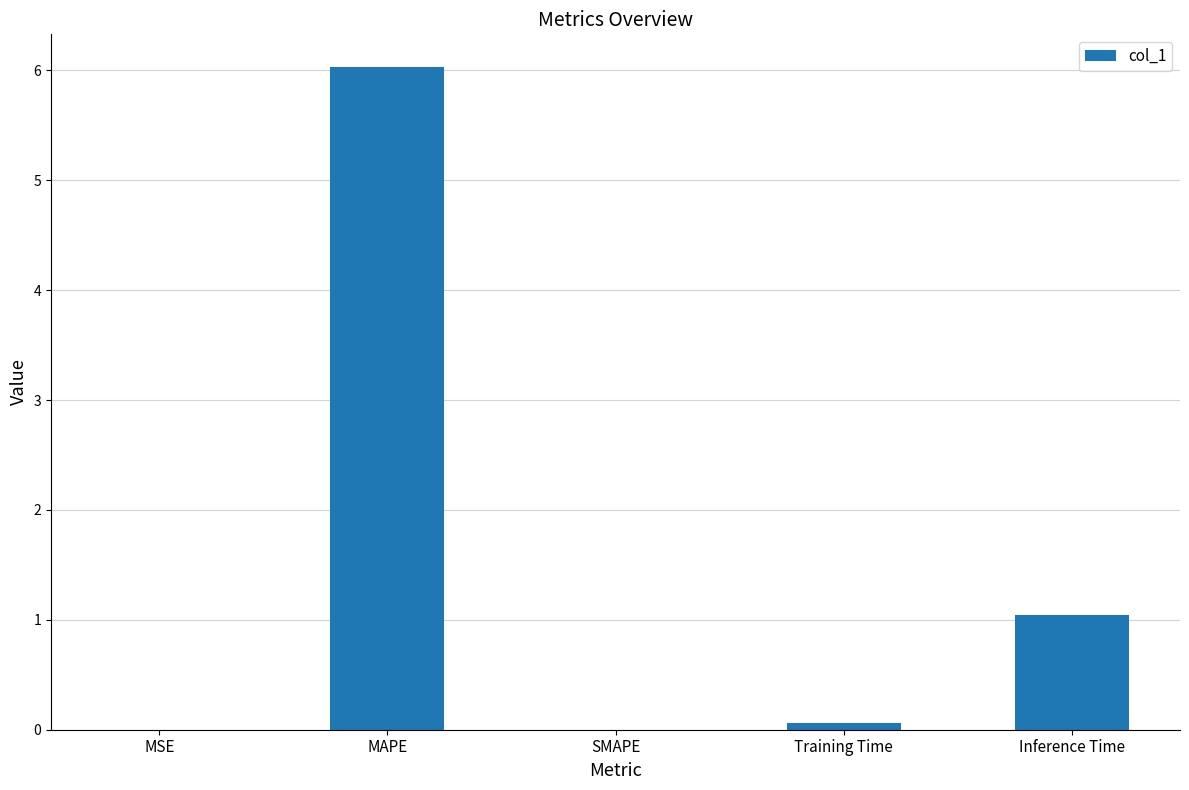

Are the bars grouped side by side (vs. stacked)?

No